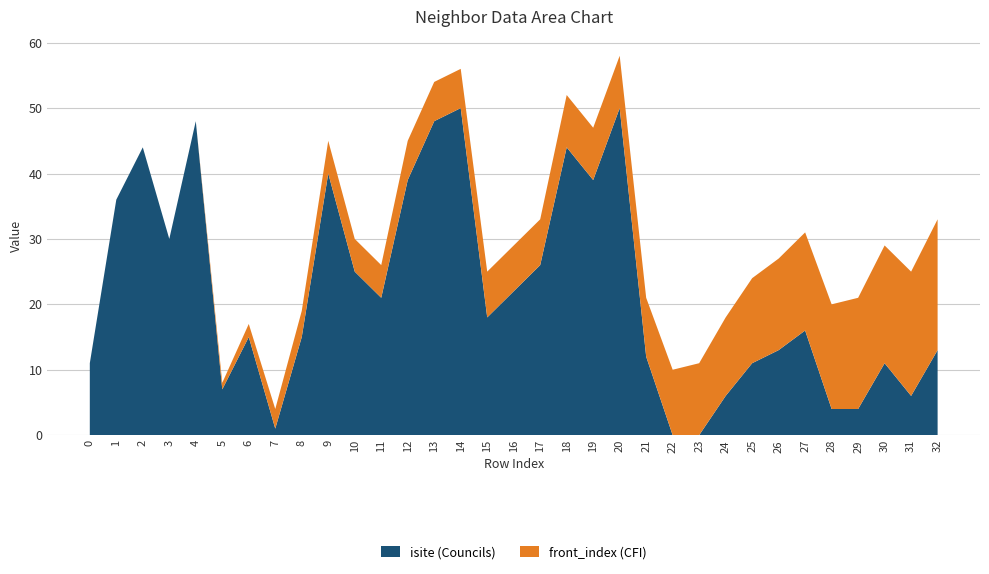

What is the maximum value for isite (Councils)?

50